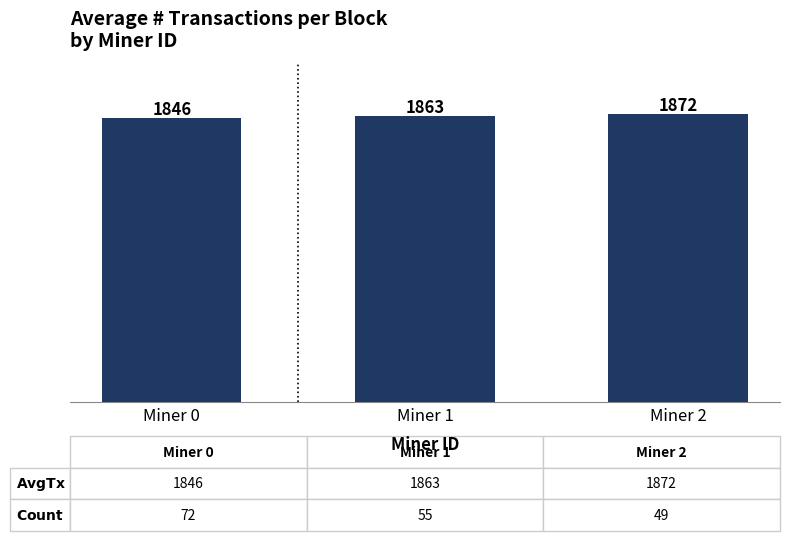

What is the change in value from Miner 1 to Miner 2?

+9.0